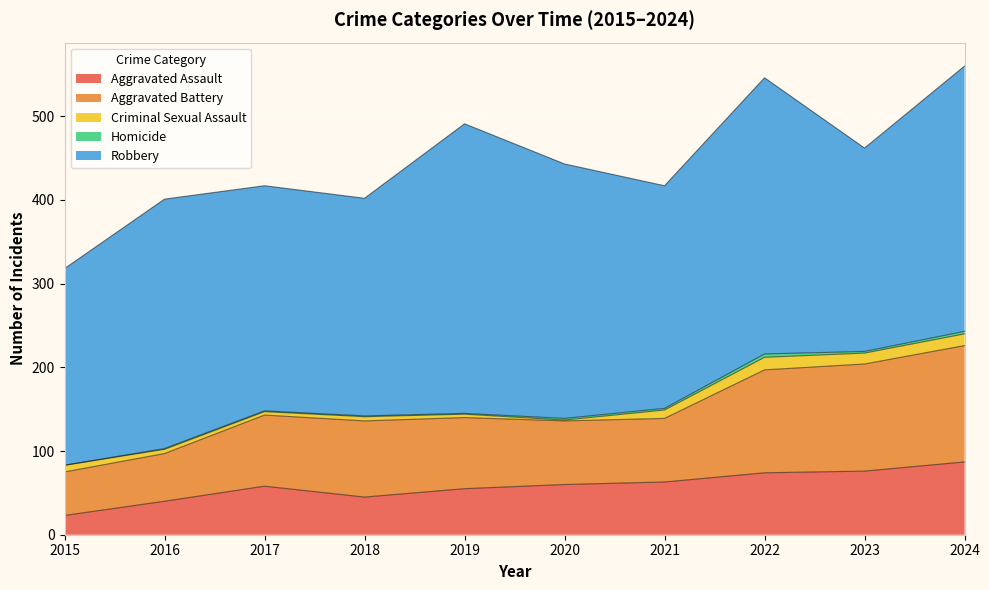

How many lines are shown in the chart?

5